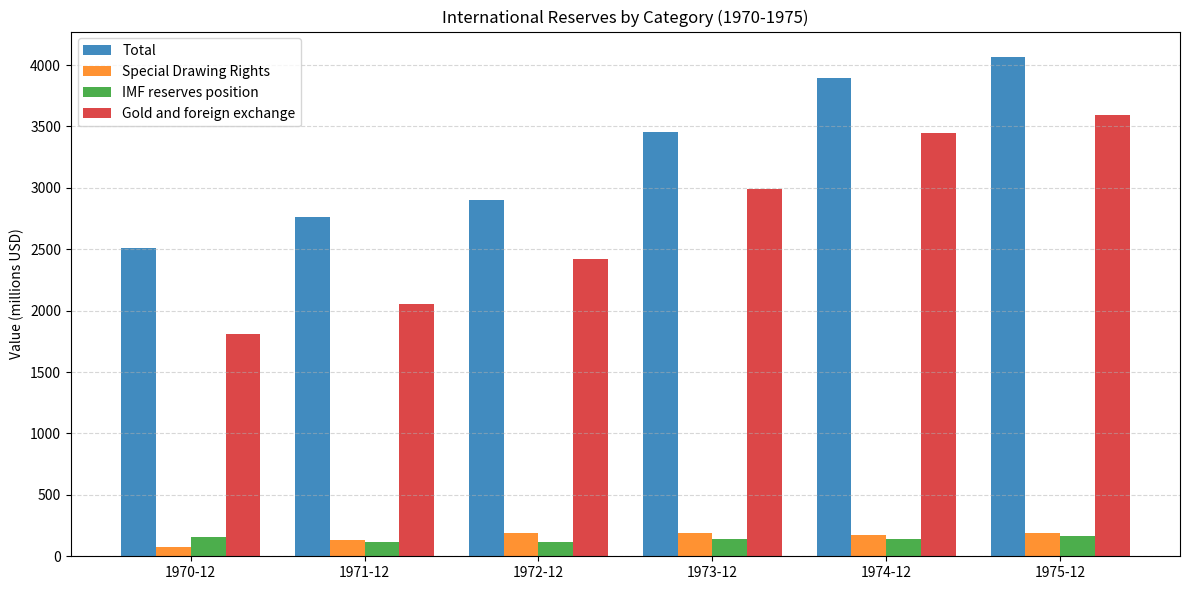

Rank the categories by Gold and foreign exchange value from highest to lowest.

1975-12, 1974-12, 1973-12, 1972-12, 1971-12, 1970-12